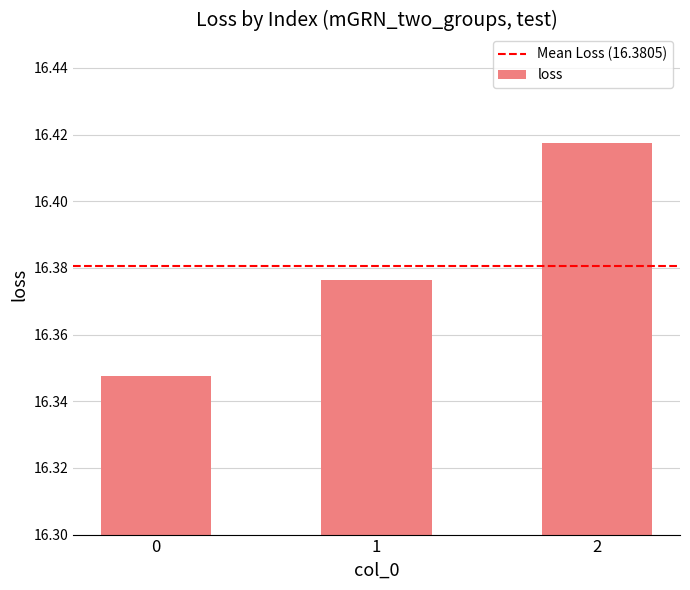

What is the change in value from 0 to 2?

+0.1